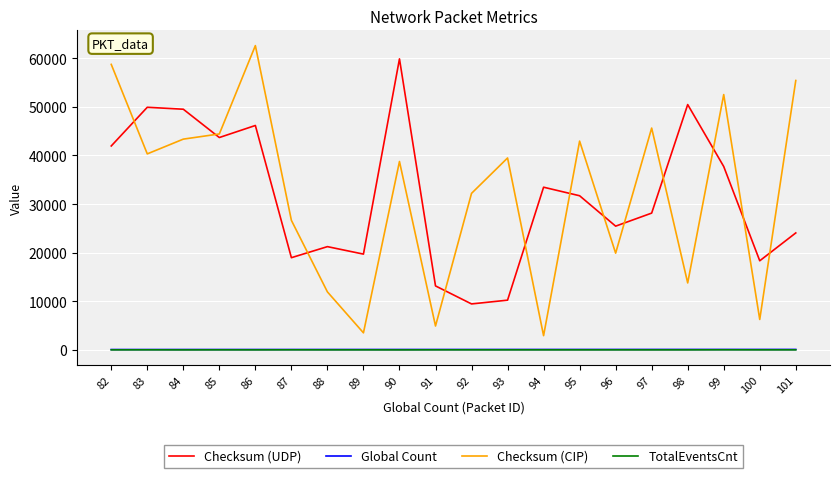

What is the spread (max minus min) of values at 85?

44415